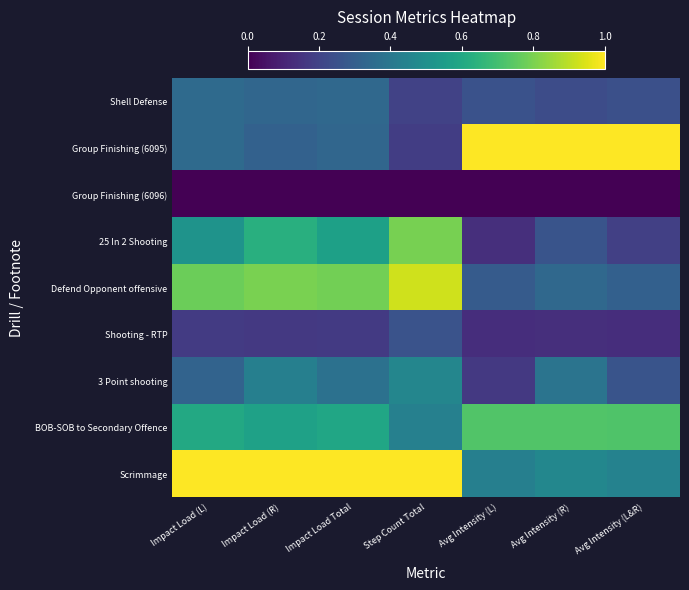

Between Avg Intensity (L) and Impact Load (L), which is larger?

Impact Load (L)